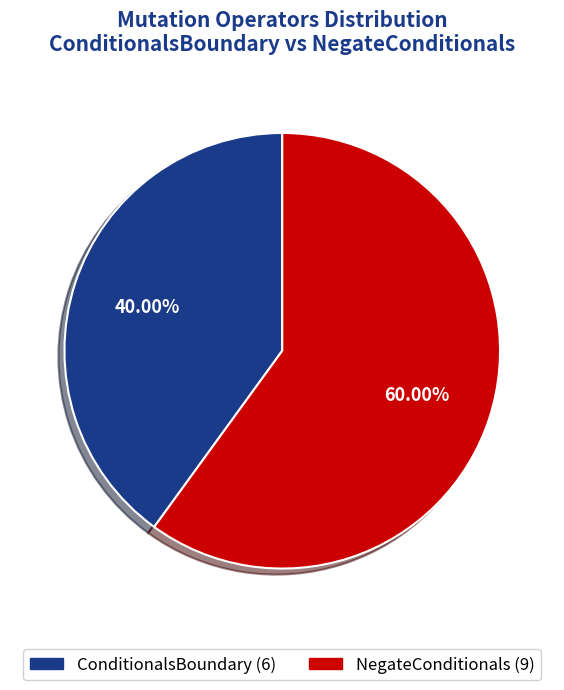

Which has a higher value, ConditionalsBoundary or NegateConditionals?

NegateConditionals